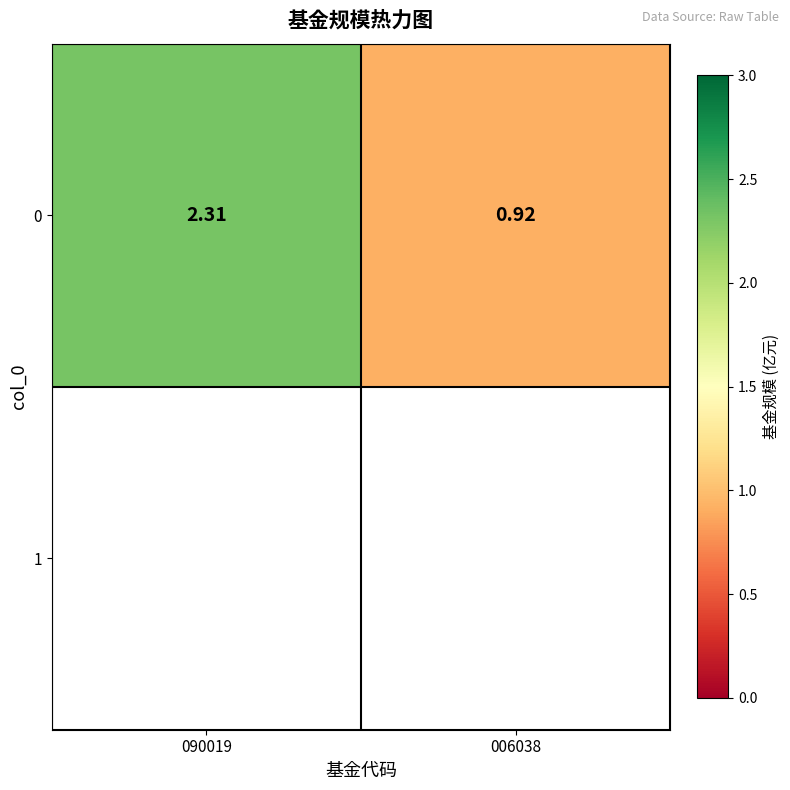

Rank the categories by value from highest to lowest.

090019, 006038